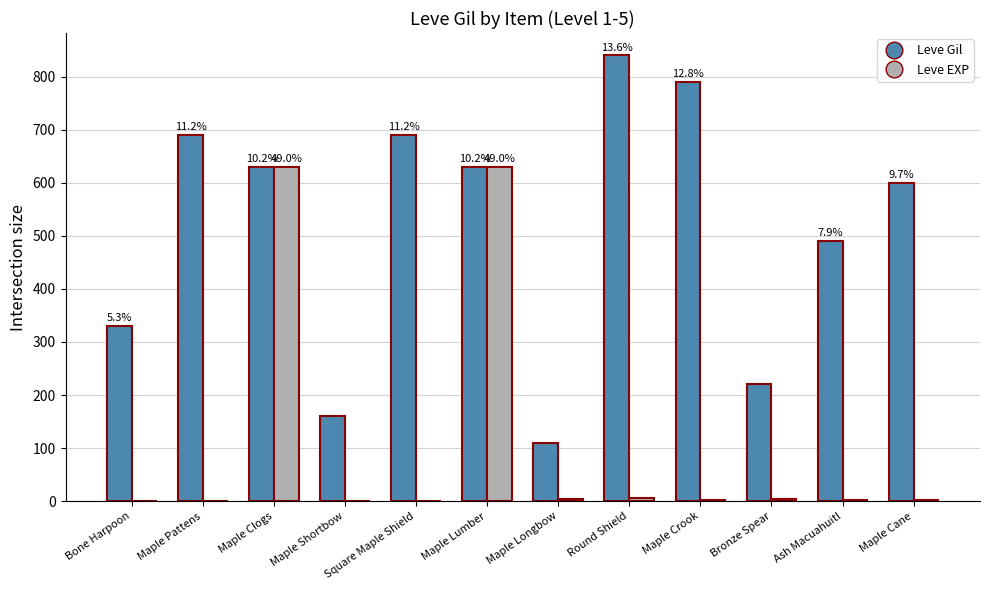

What is the sum of all Leve Gil values?

6180